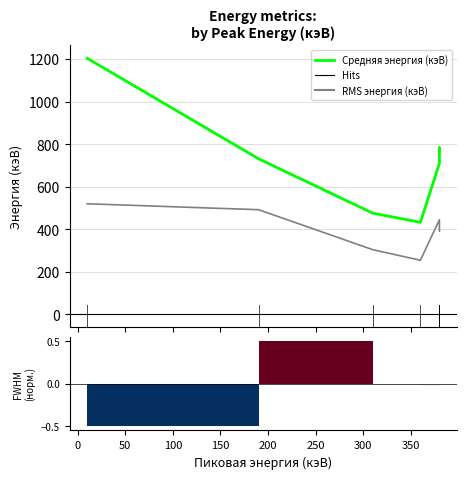

Where is Средняя энергия (кэВ) nearest to the value 818?

200